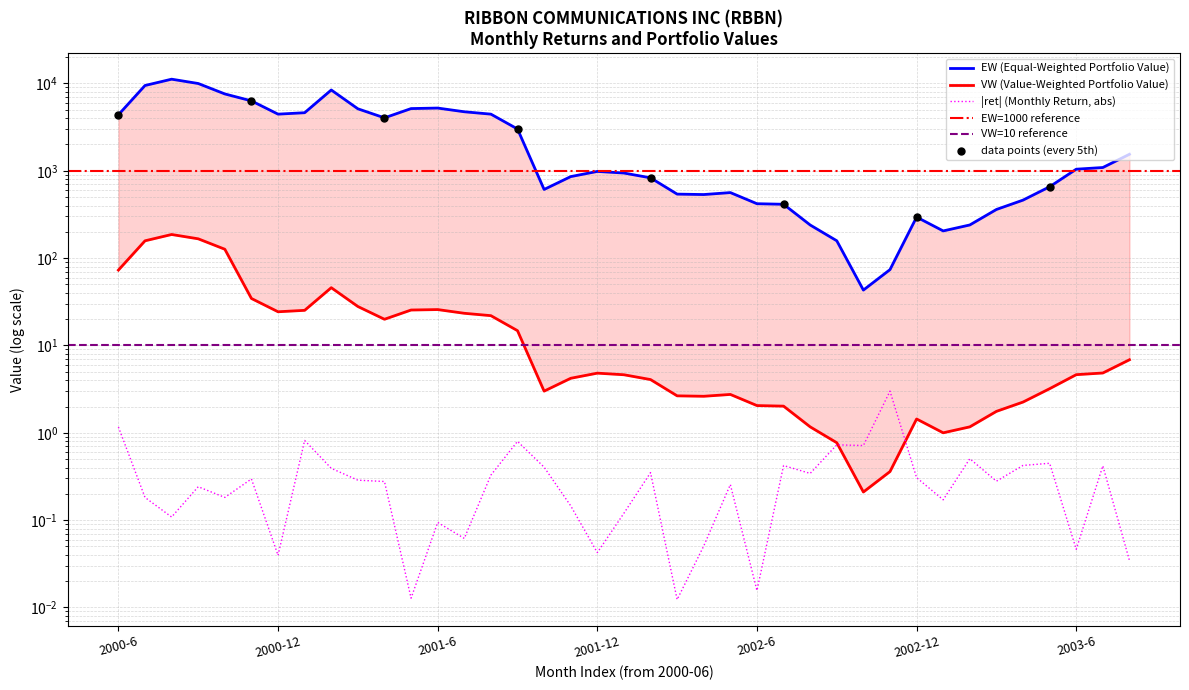

Which series reaches the maximum Y coordinate?

EW